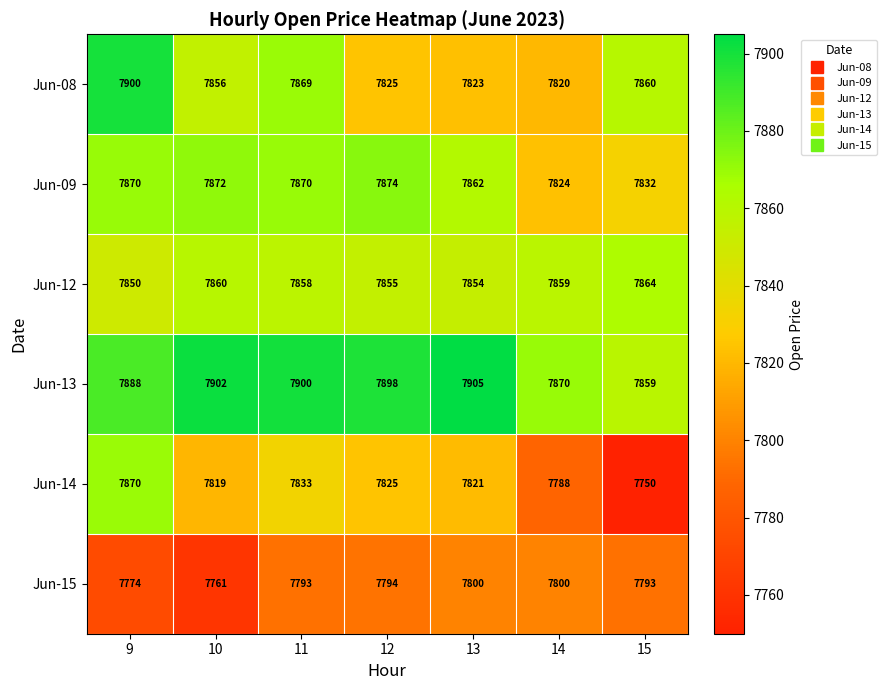

Which series has the largest range (max minus min)?

Jun-14